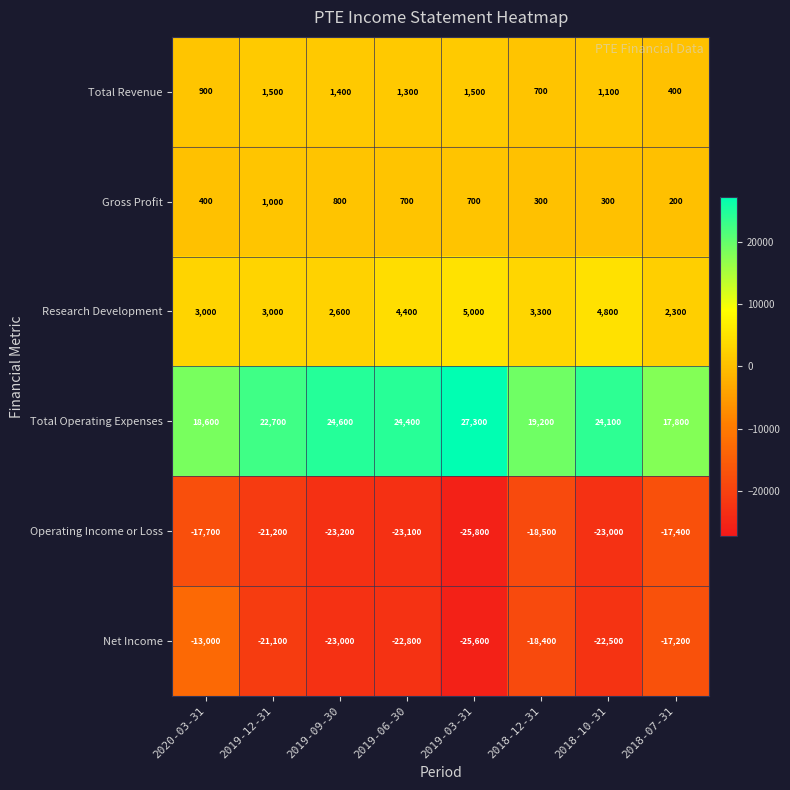

At which category does the chart reach its minimum across all series?

2019-03-31